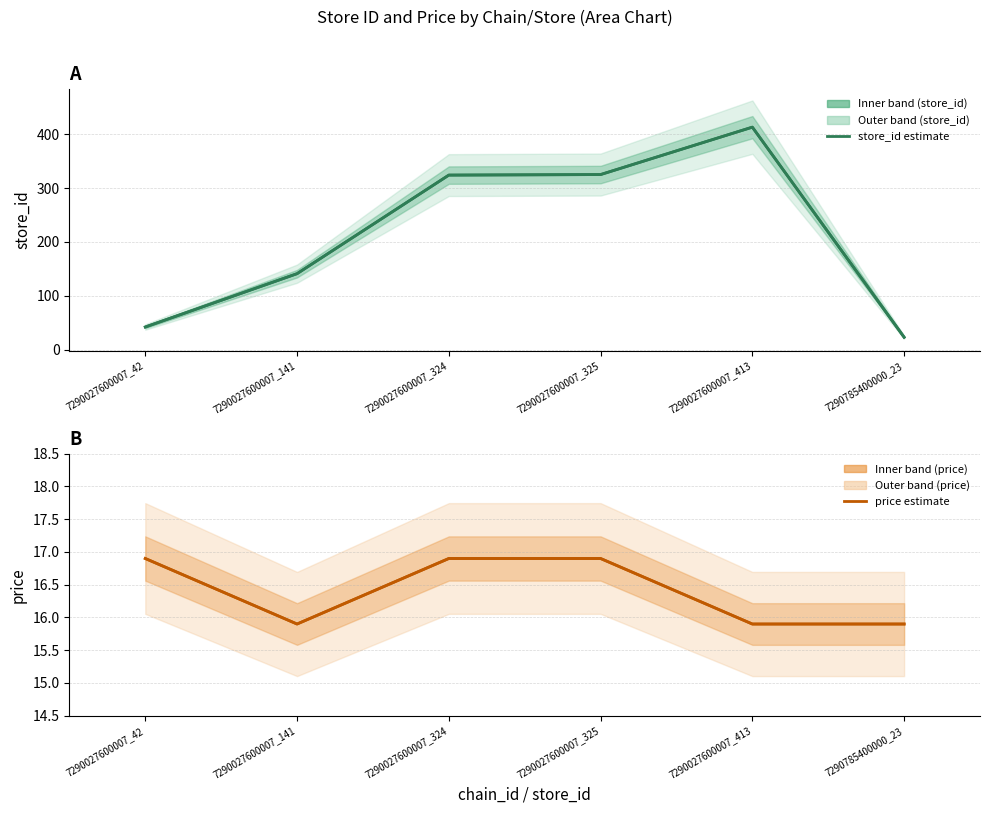

What is the value of the store_id estimate point at the 4th from the left?

325.0